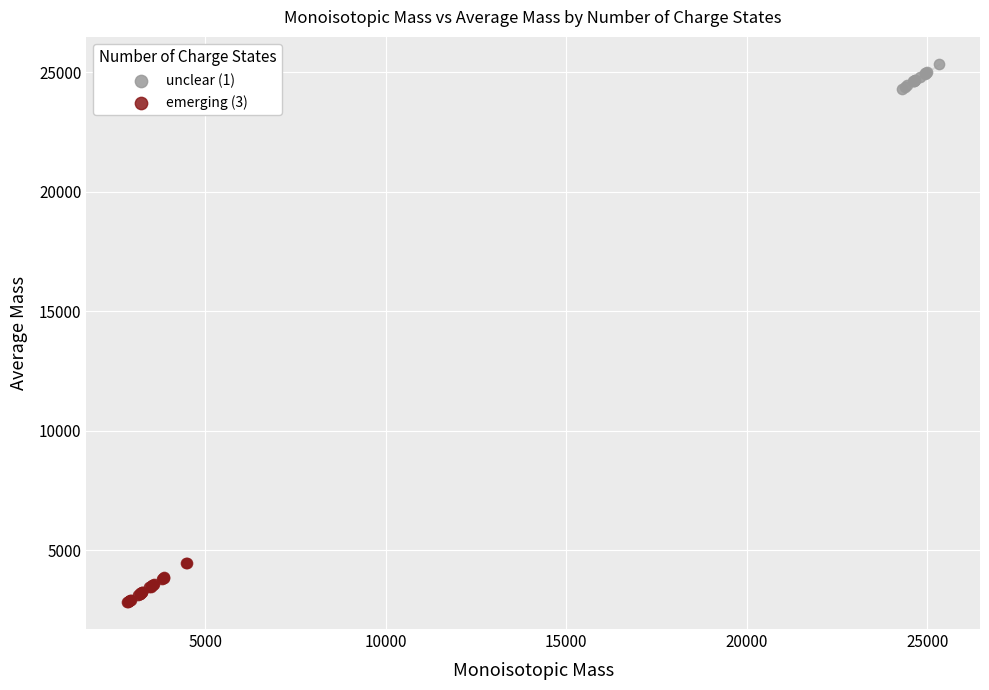

What are all the series names shown in the legend?

unclear (1), emerging (3)